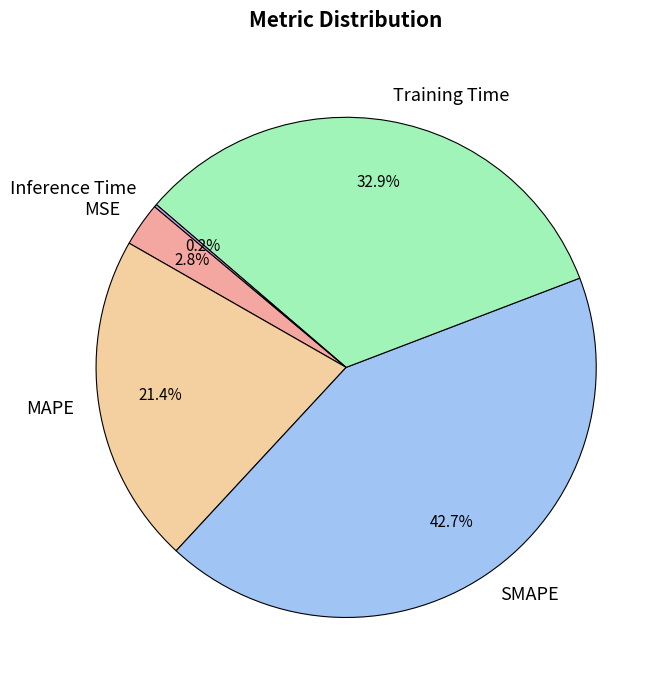

Which has a higher value, MAPE or Training Time?

Training Time